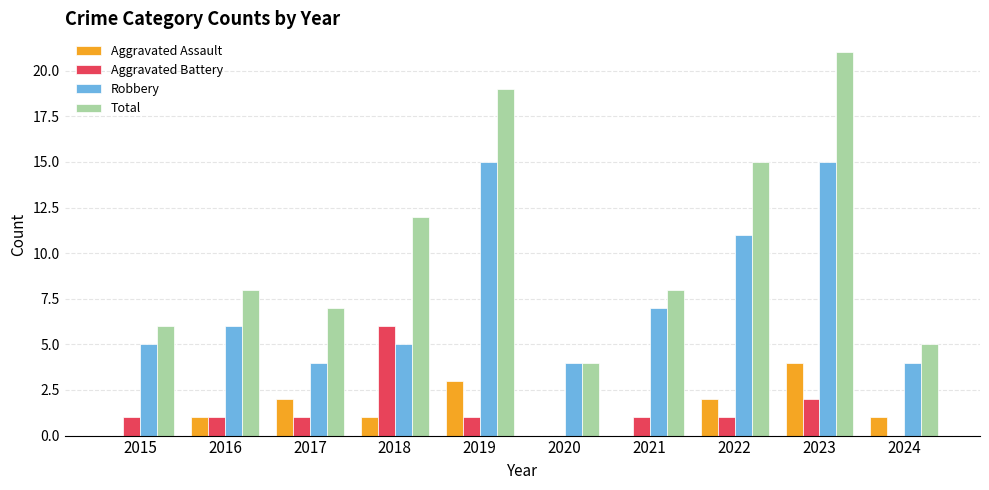

At which category is the sum across all series the highest?

2023